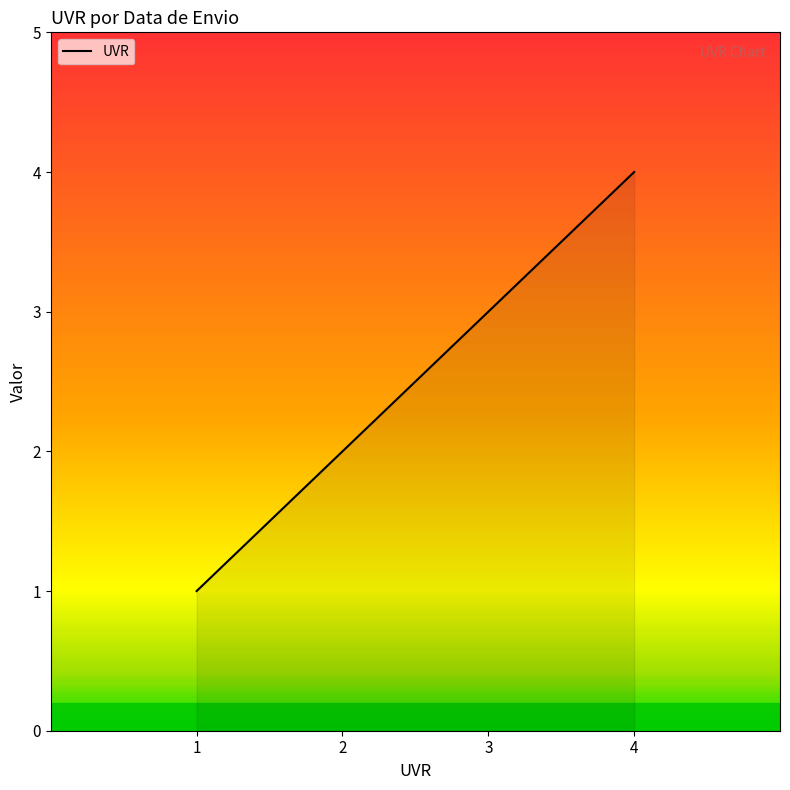

What is the sum of all values?

10